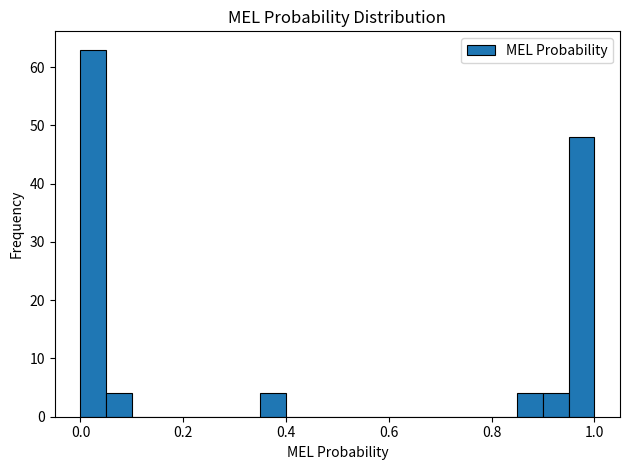

Read against the x-axis, roughly where is the centre of the tallest bar?

0.02